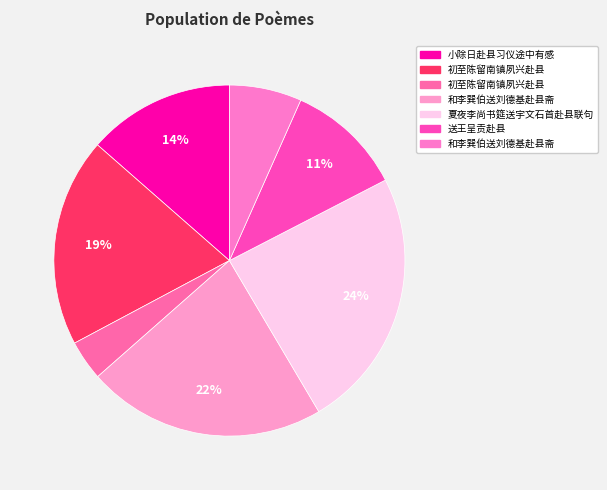

Count the number of slices in the pie.

7